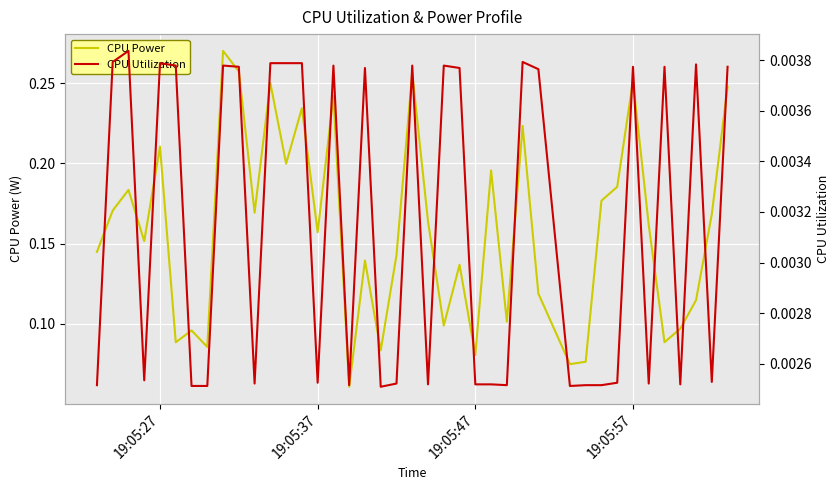

List the series in order of their peak value, lowest first.

CPU Utilization, CPU Power